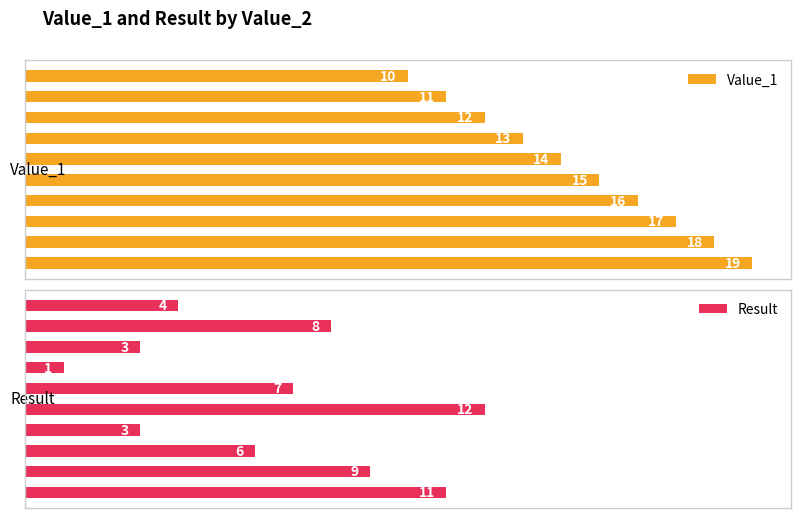

List the series in order of their peak value, highest first.

Value_1, Result